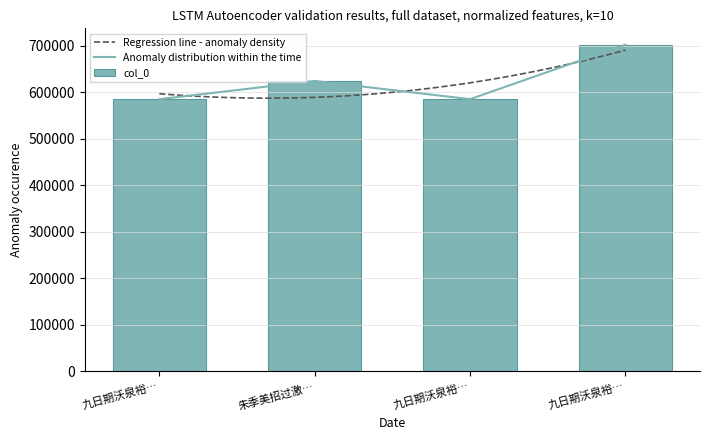

Are the bars horizontal?

No